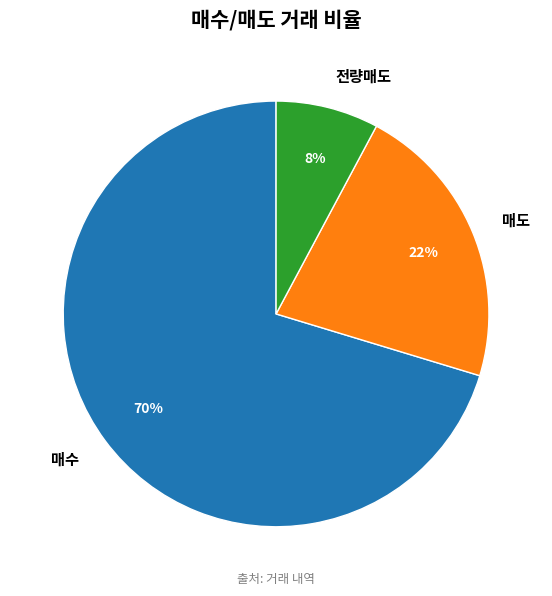

What is the smallest slice in the pie chart?

전량매도